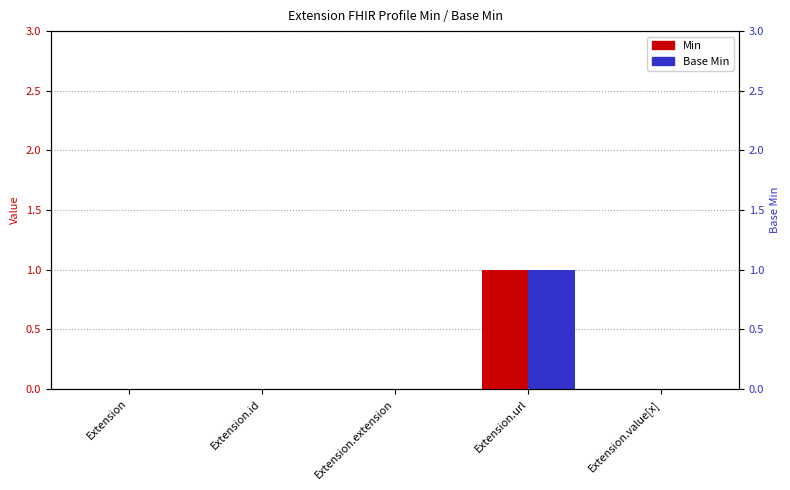

Is the value of Min at Extension.value[x] greater than the value of Base Min at Extension?

No